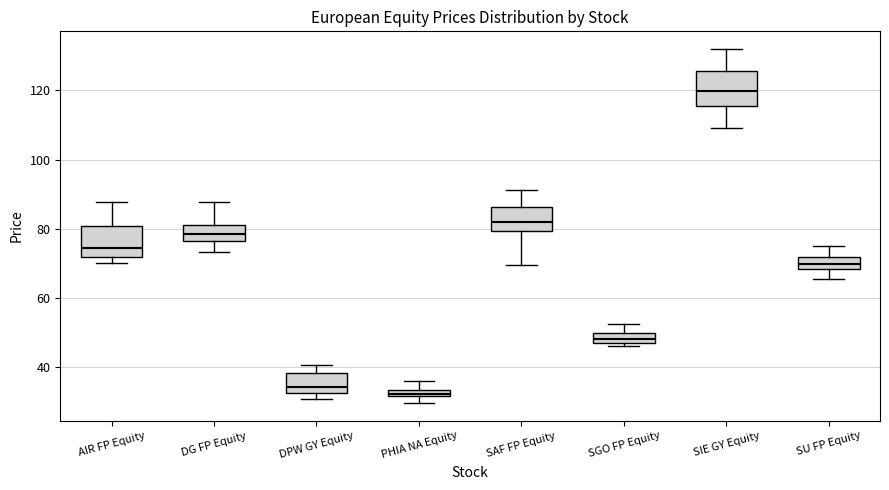

Where does the median line of the box for SIE GY Equity sit on the y-axis? The values are not printed on the chart, so give them approximately, as read against the axis.

120